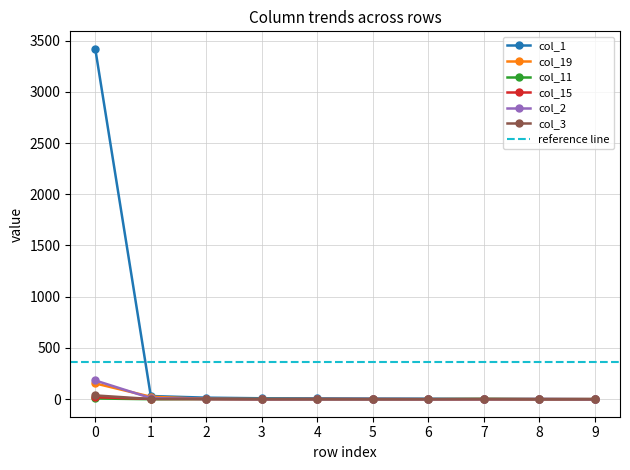

Which series has the largest total across all categories?

col_1